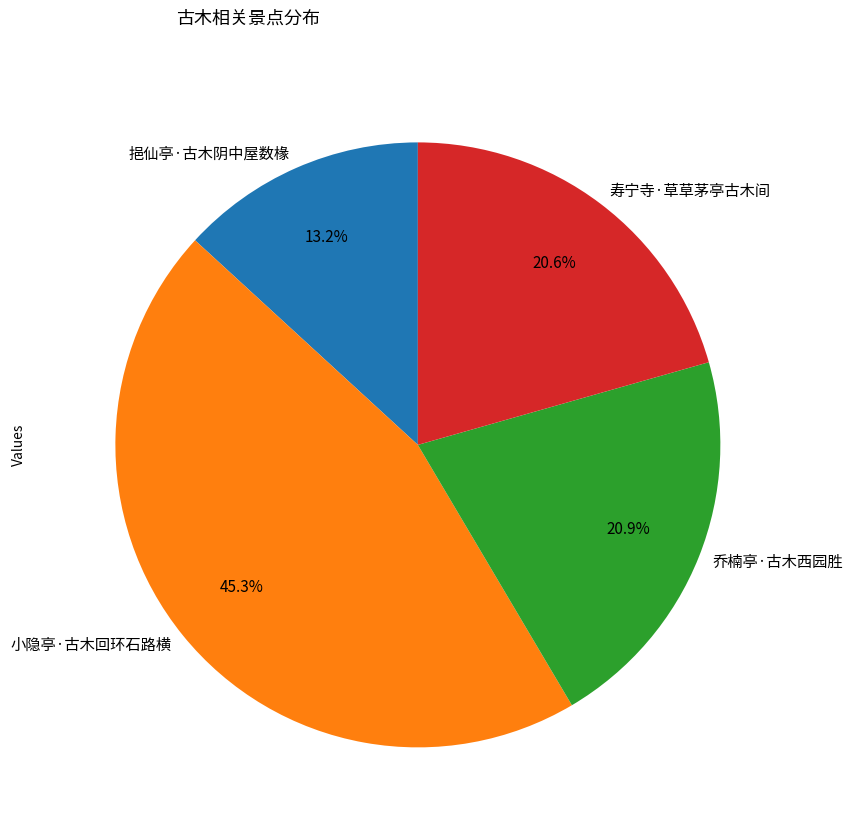

How many segments does this pie chart have?

4